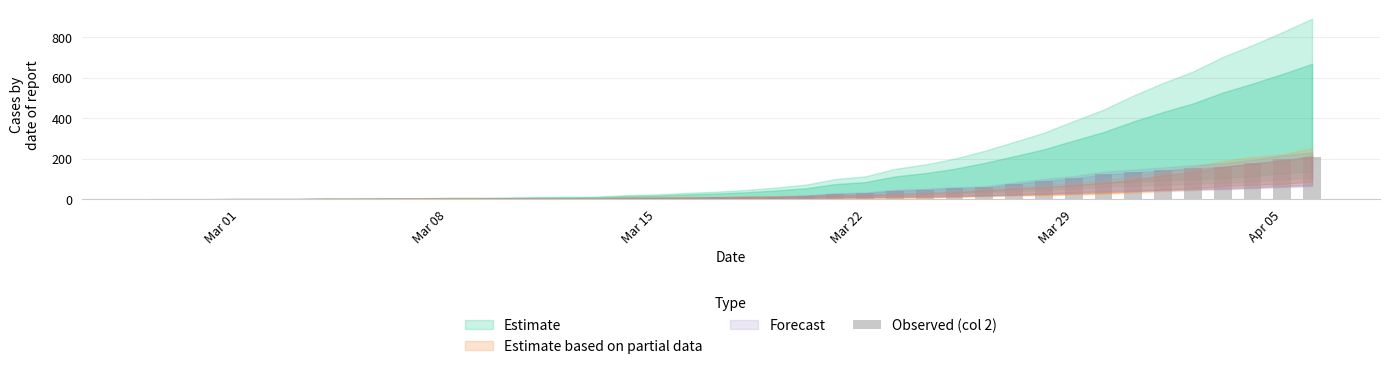

What is the greatest value displayed?

210